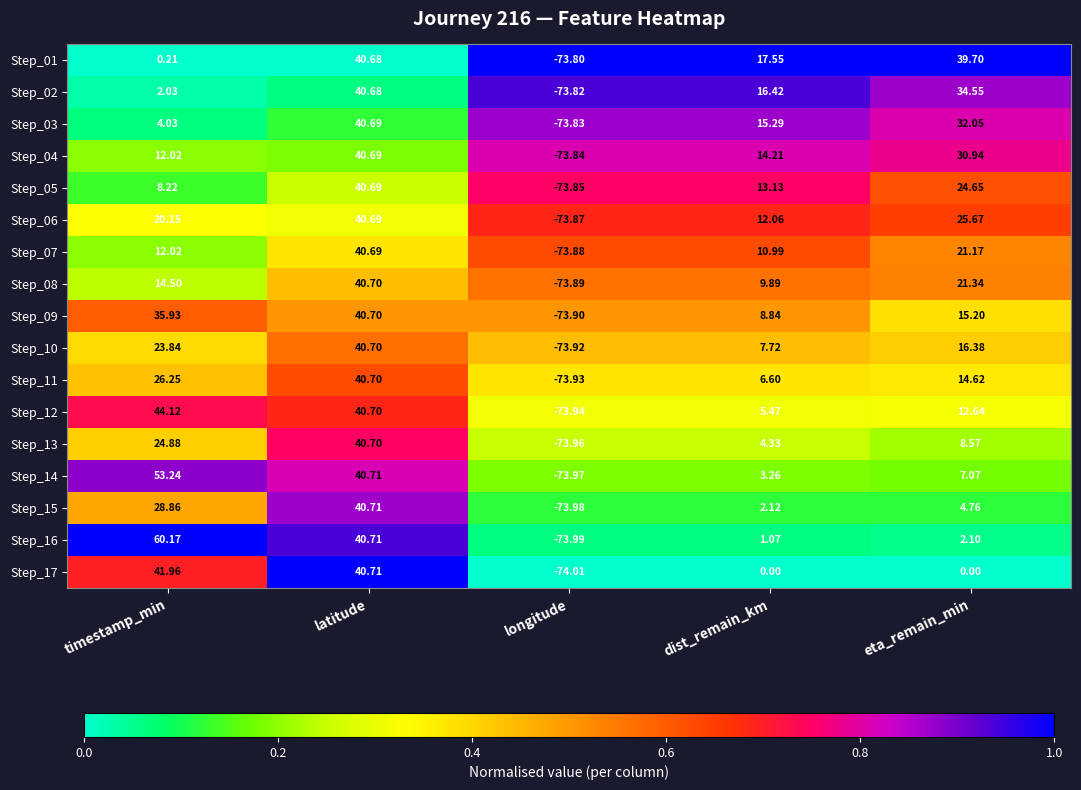

At how many categories does at least one series exceed 0?

4